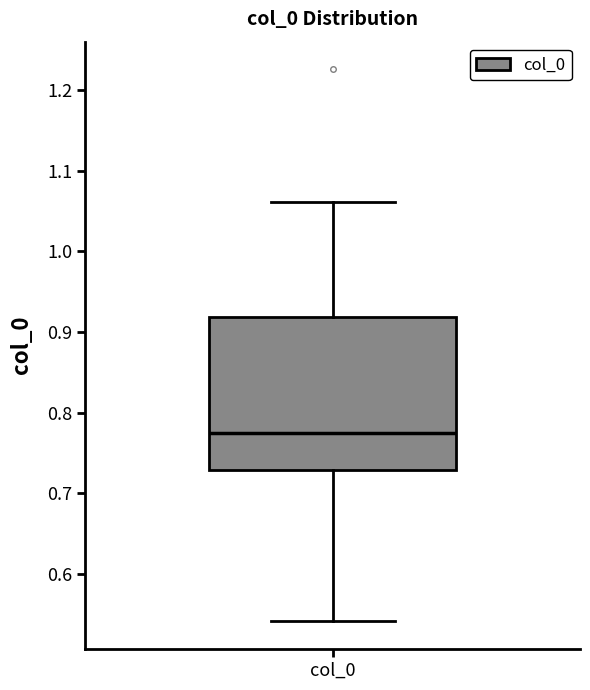

Read this box plot against the y-axis: the position of the median line, the range covered by the box, and the ends of both whiskers. The values are not printed on the chart, so give them approximately, as read against the axis.

median 0.77, box 0.73 to 0.92, whiskers 0.54 to 1.06